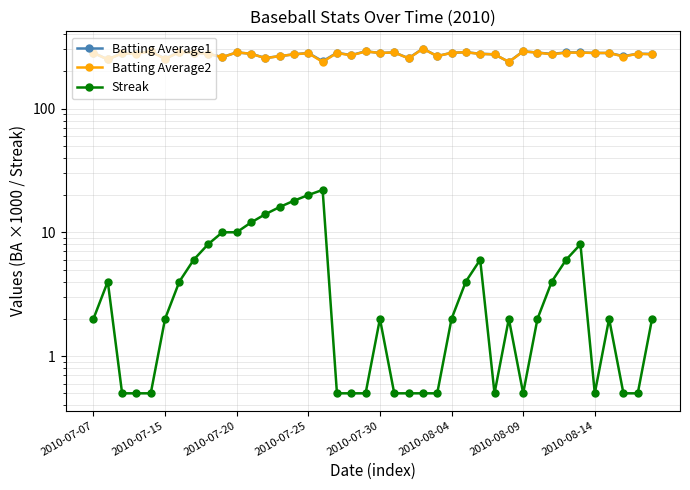

What is the greatest value displayed?

305.0